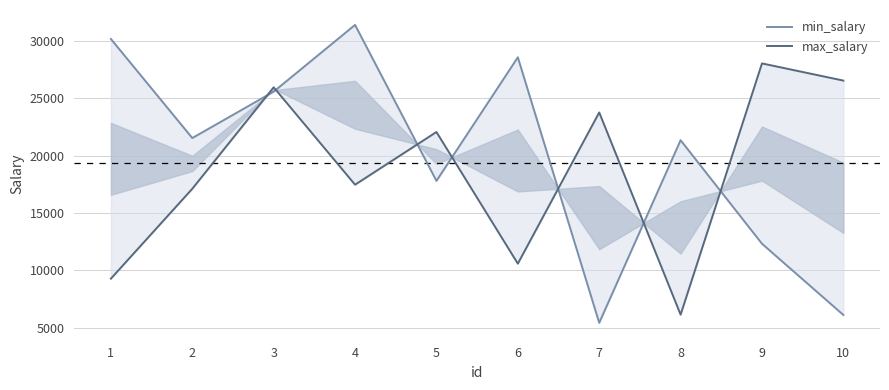

True or false: min_salary and max_salary cross at least once.

True